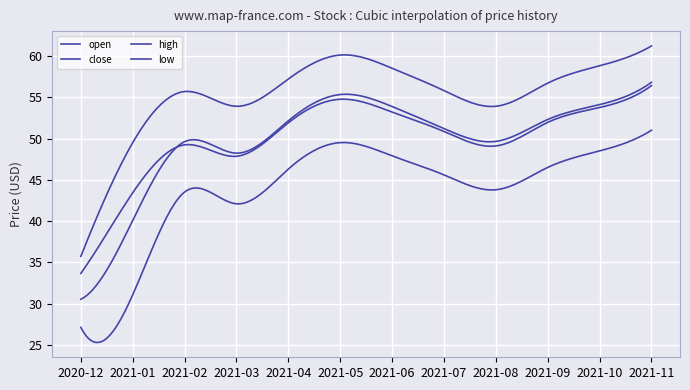

Count the number of categories in the chart.

300